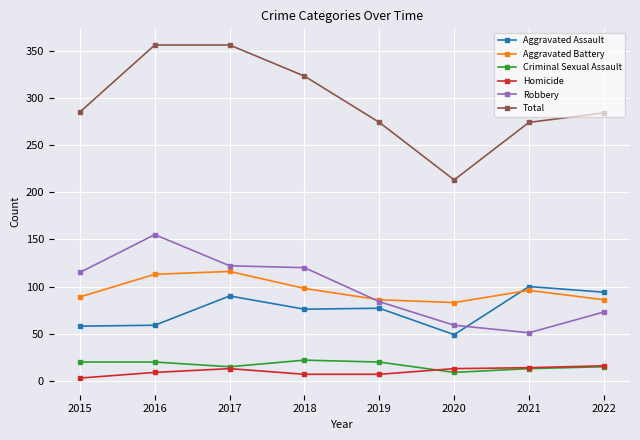

The Robbery series shows 59 at 2020. True or false?

True